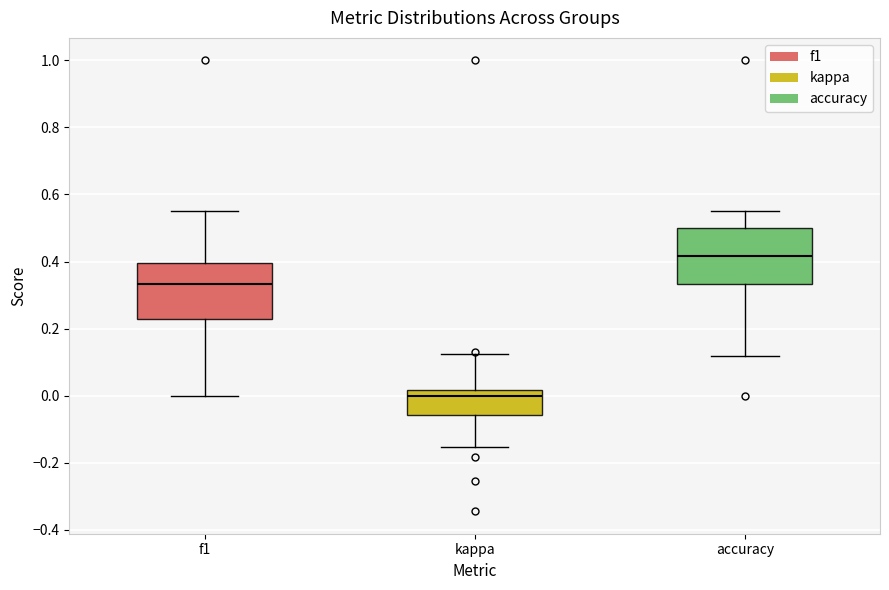

Reading left to right, read every box against the y-axis: the position of its median line, the range the box covers, and the ends of its whiskers. The values are not printed on the chart, so give them approximately, as read against the axis.

f1: median 0.34, box 0.22 to 0.40, whiskers 0.00 to 0.56
kappa: median 0.00, box -0.06 to 0.02, whiskers -0.16 to 0.12
accuracy: median 0.42, box 0.34 to 0.50, whiskers 0.12 to 0.56